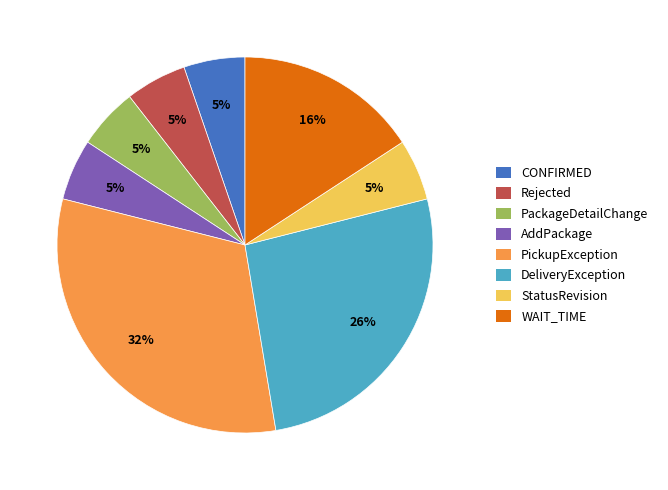

To the nearest percent, what percentage of the pie is StatusRevision?

5%